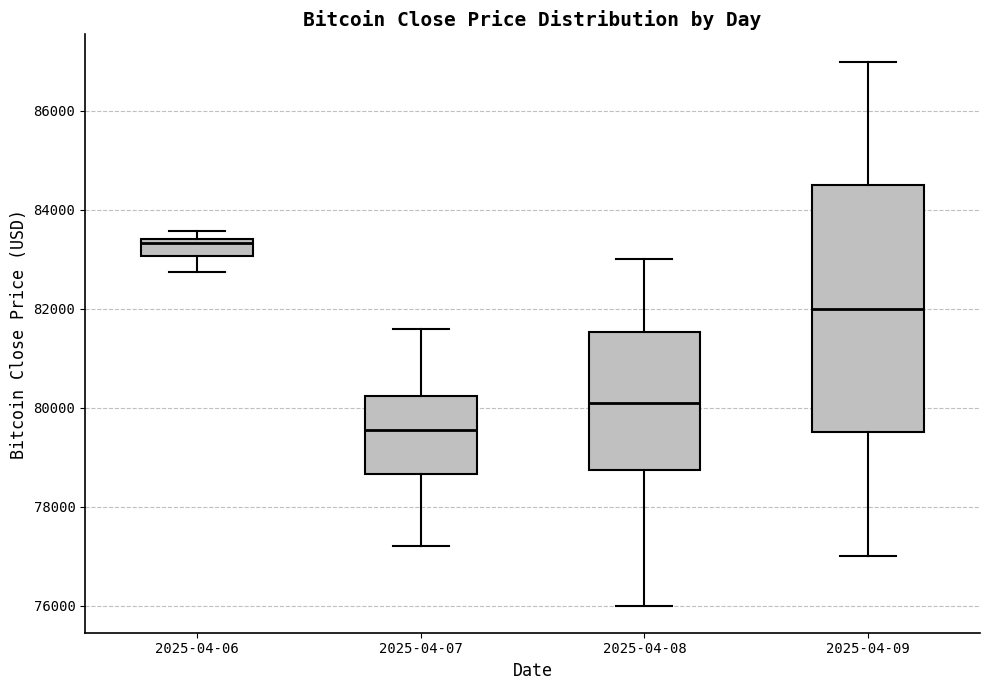

Reading left to right, transcribe this box plot: for each box, give where its median line is, the range the box spans, and where its two whiskers end, as read against the y-axis. The values are not printed on the chart, so give them approximately, as read against the axis.

2025-04-06: median 83400 (just below the box's upper edge), box 83000 to 83400, whiskers 82800 to 83600
2025-04-07: median 79600, box 78600 to 80200, whiskers 77200 to 81600
2025-04-08: median 80200, box 78800 to 81600, whiskers 76000 to 83000
2025-04-09: median 82000, box 79600 to 84600, whiskers 77000 to 87000